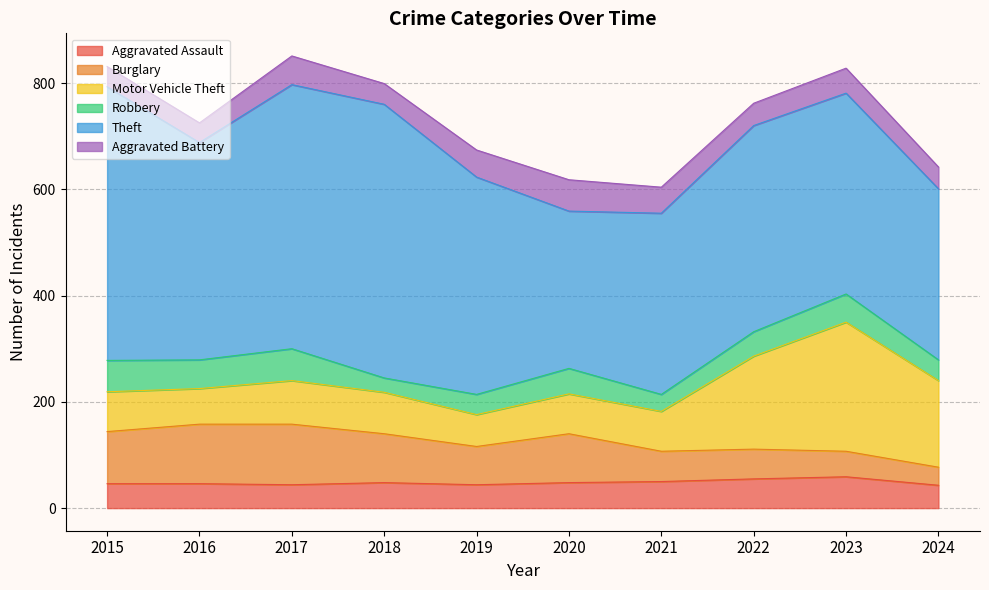

Between 2024 and 2022, which is larger?

2022